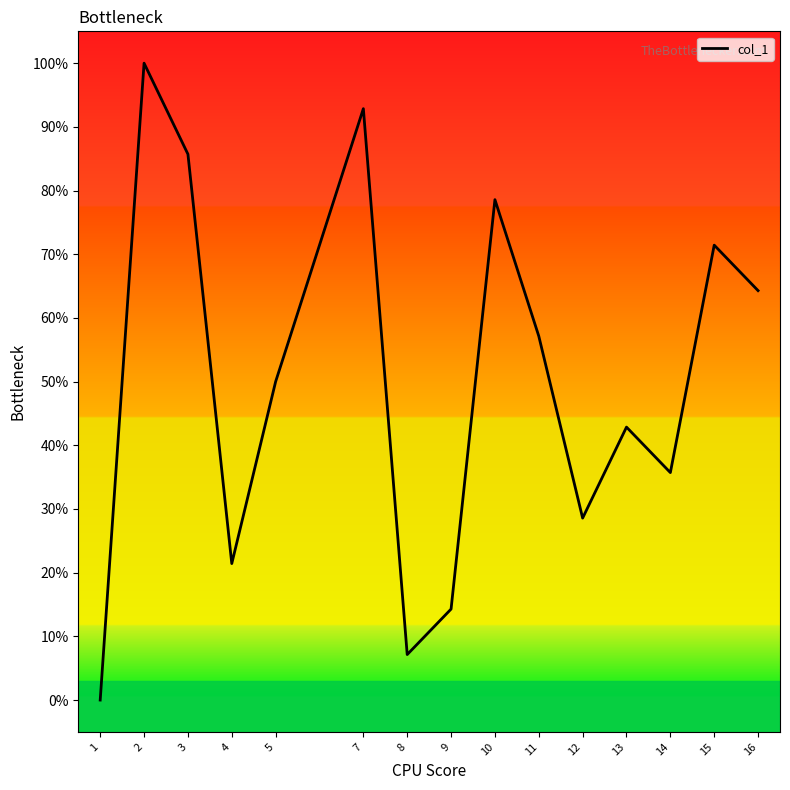

List the labels in order of value, smallest first.

1, 8, 9, 4, 12, 14, 13, 5, 11, 16, 15, 10, 3, 7, 2